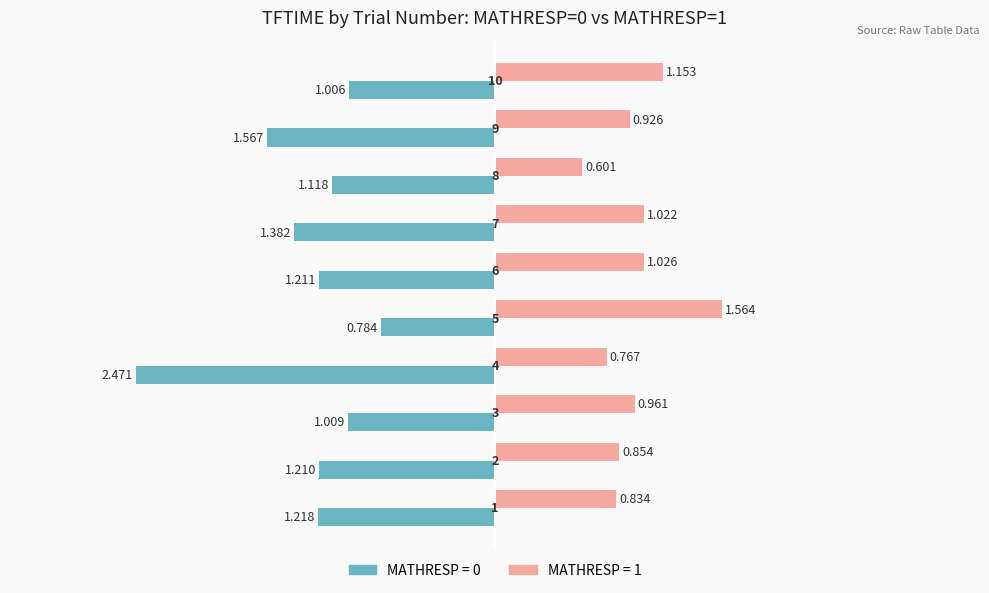

What is the maximum value shown in the chart?

1.6